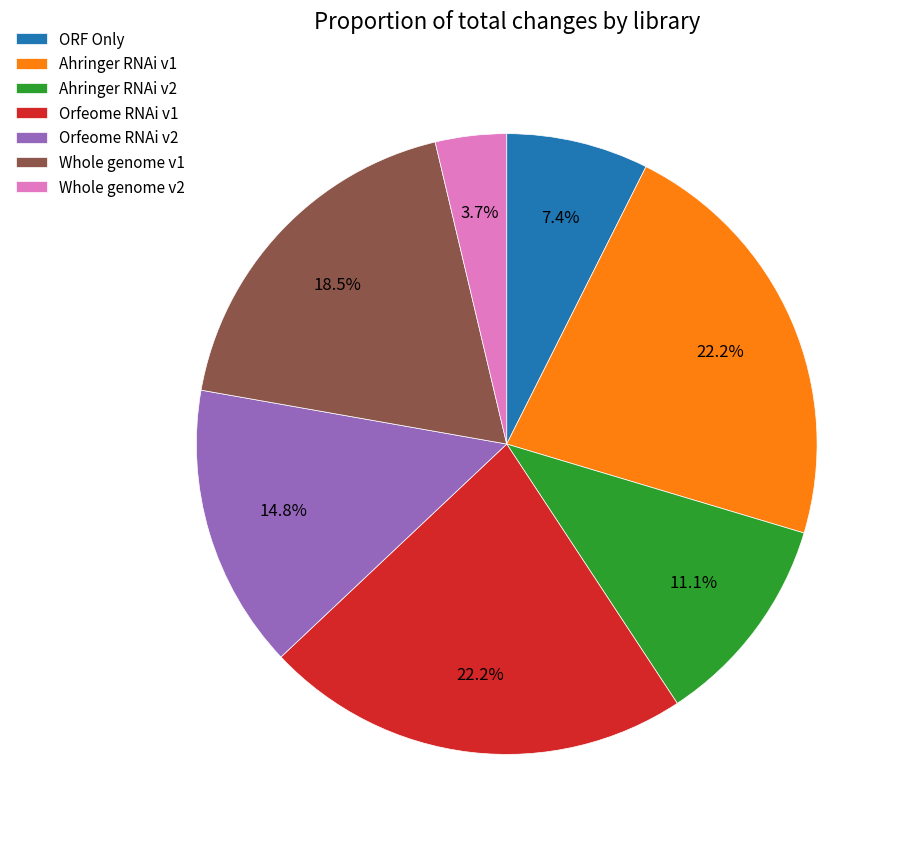

How much of the chart is everything except ORF Only?

92.6%